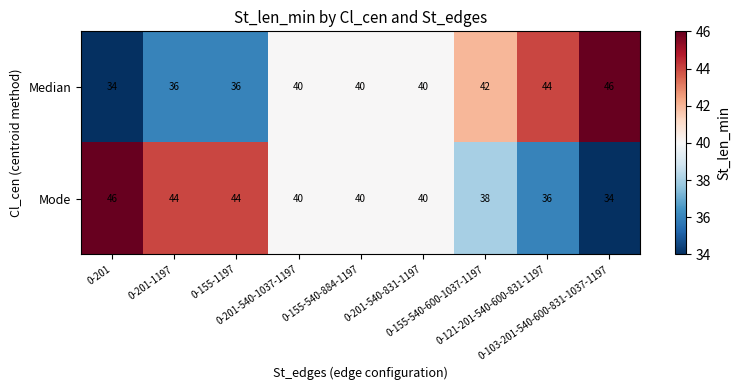

List the series in order of their overall mean, highest first.

Mode, Median